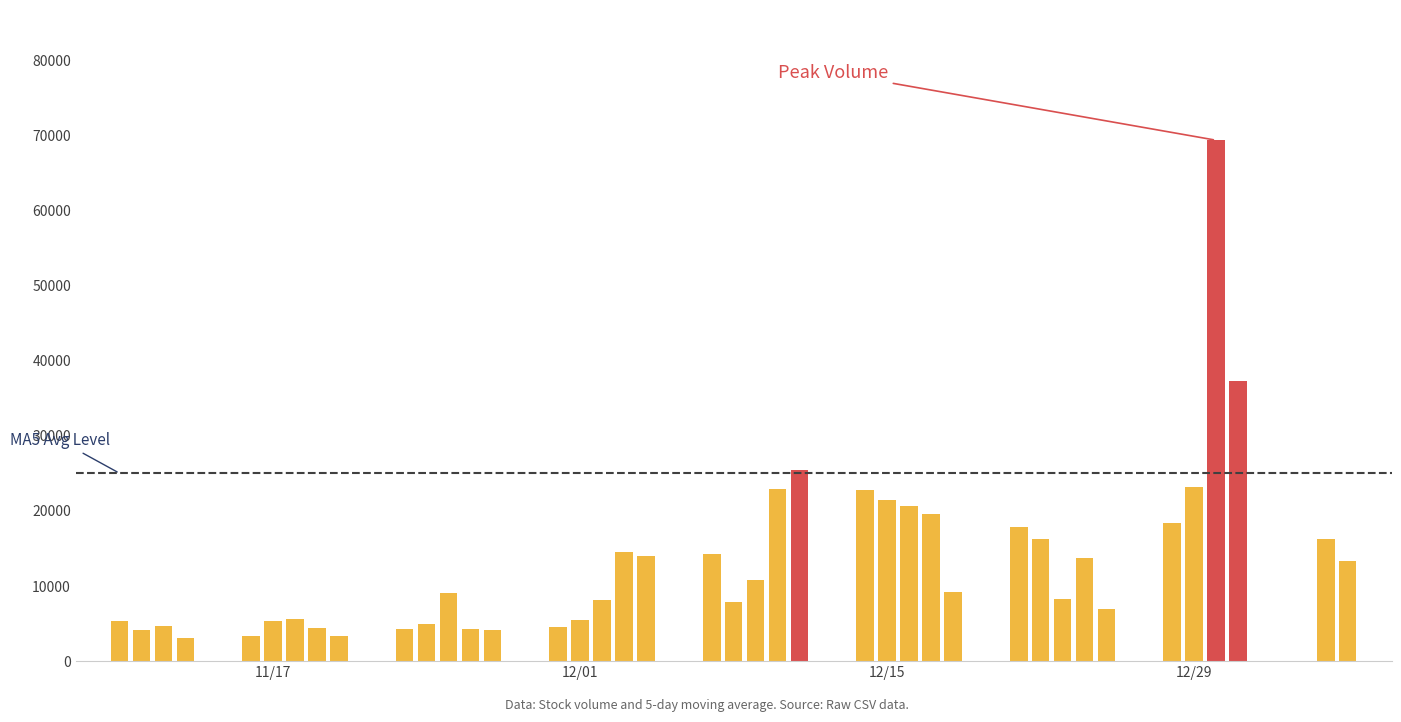

What is the maximum value shown in the chart?

69330.0